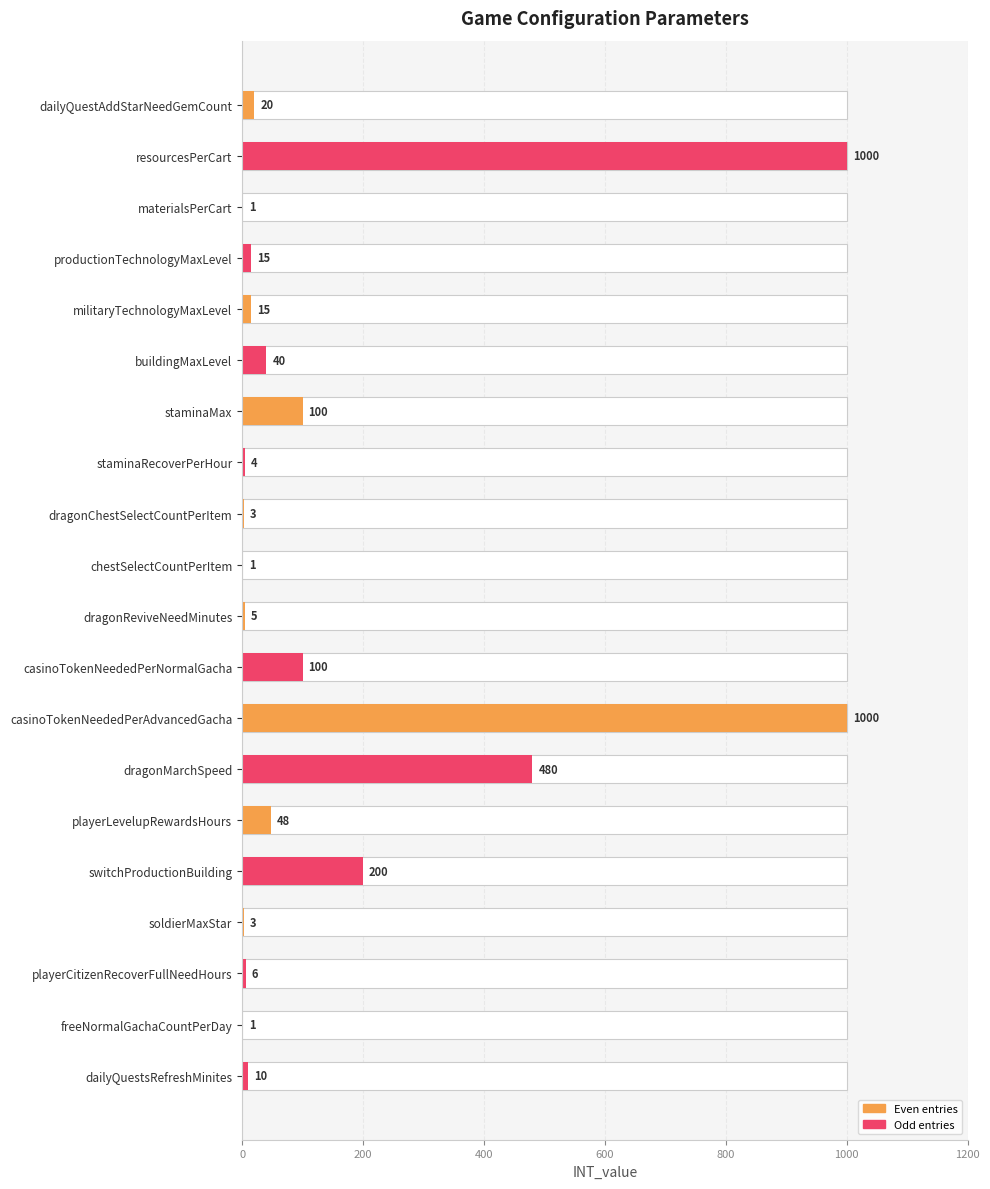

True or false: the data shows 6 at productionTechnologyMaxLevel.

False